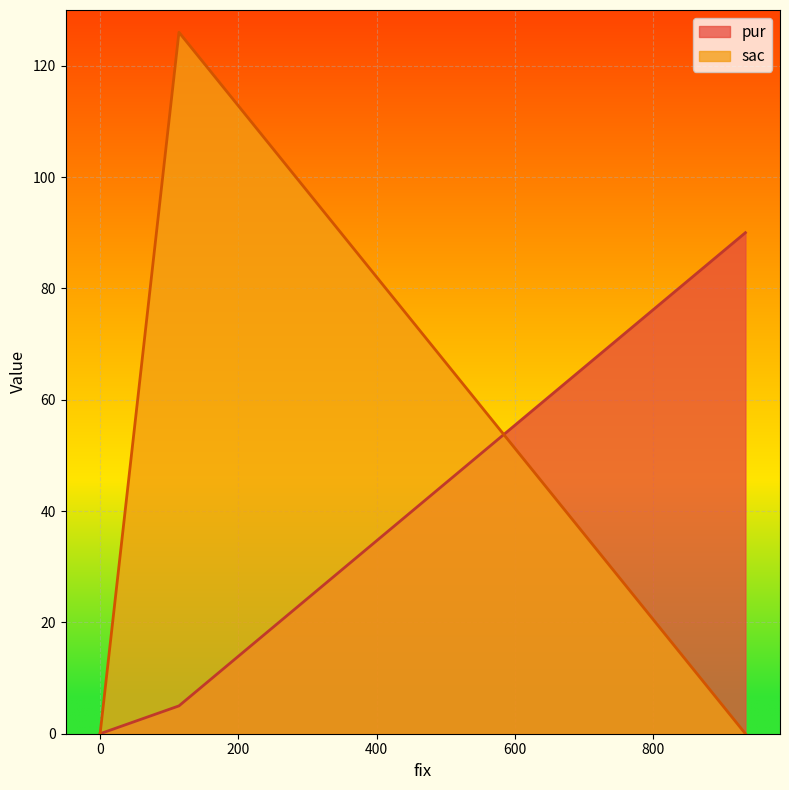

What is the difference between the sac values at 114 and 933?

126